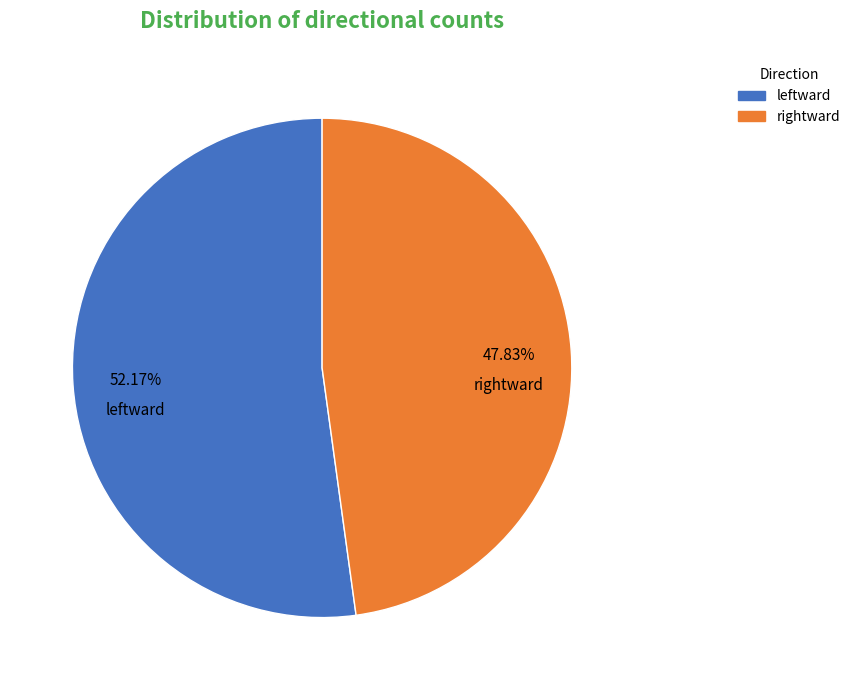

Is it true that rightward is 37% of the pie?

False